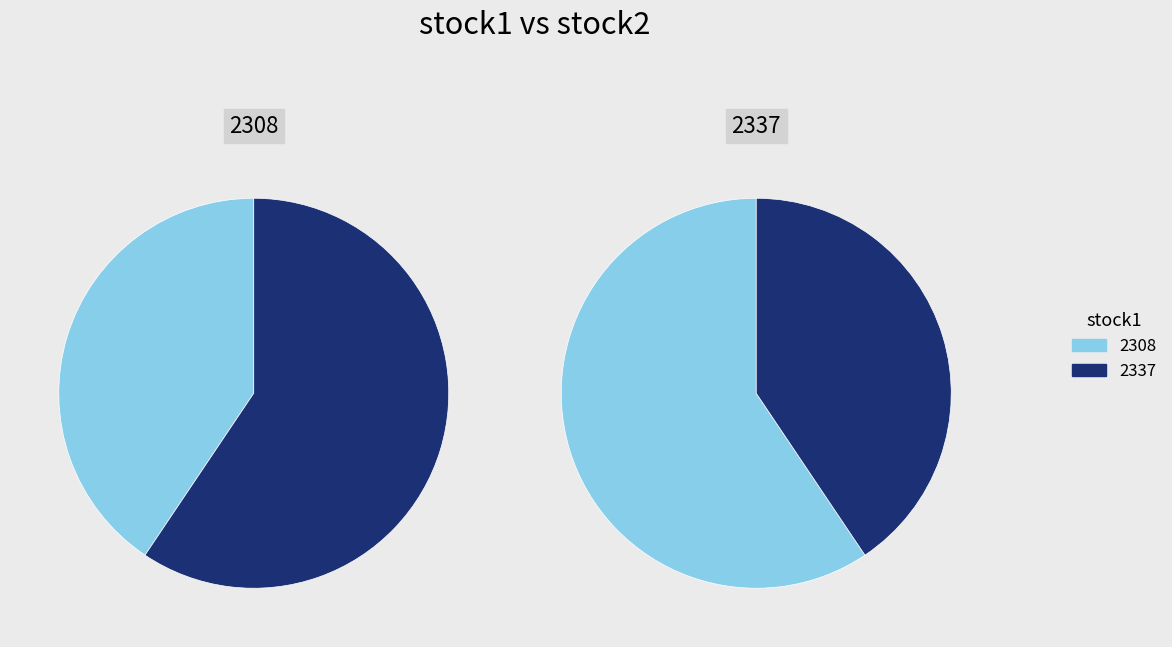

Approximately how many times larger is the value at 1 compared to values?

1.5